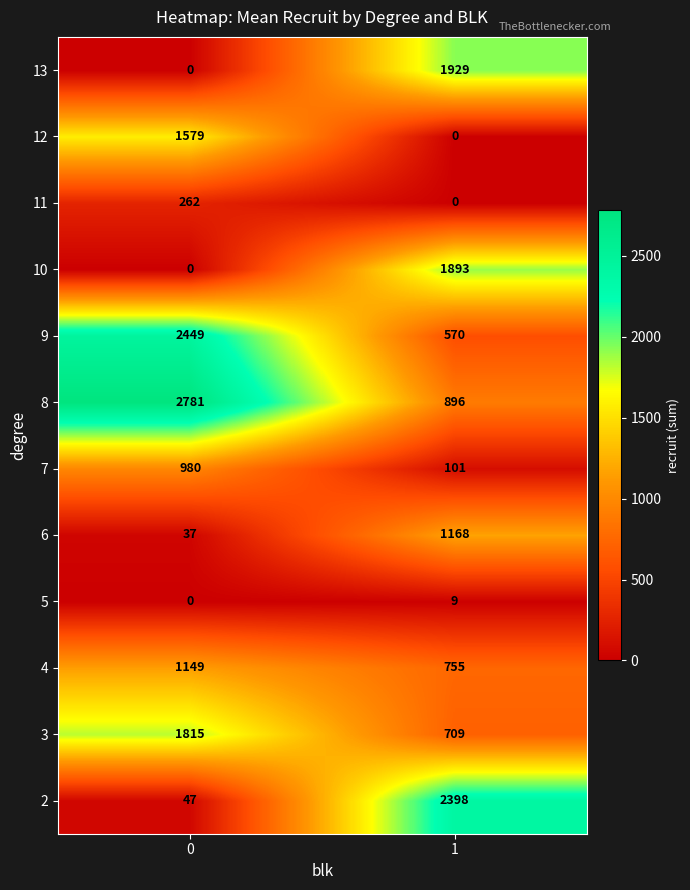

Rank the series by their maximum value, from highest to lowest.

8, 9, 2, 13, 10, 3, 12, 6, 4, 7, 11, 5